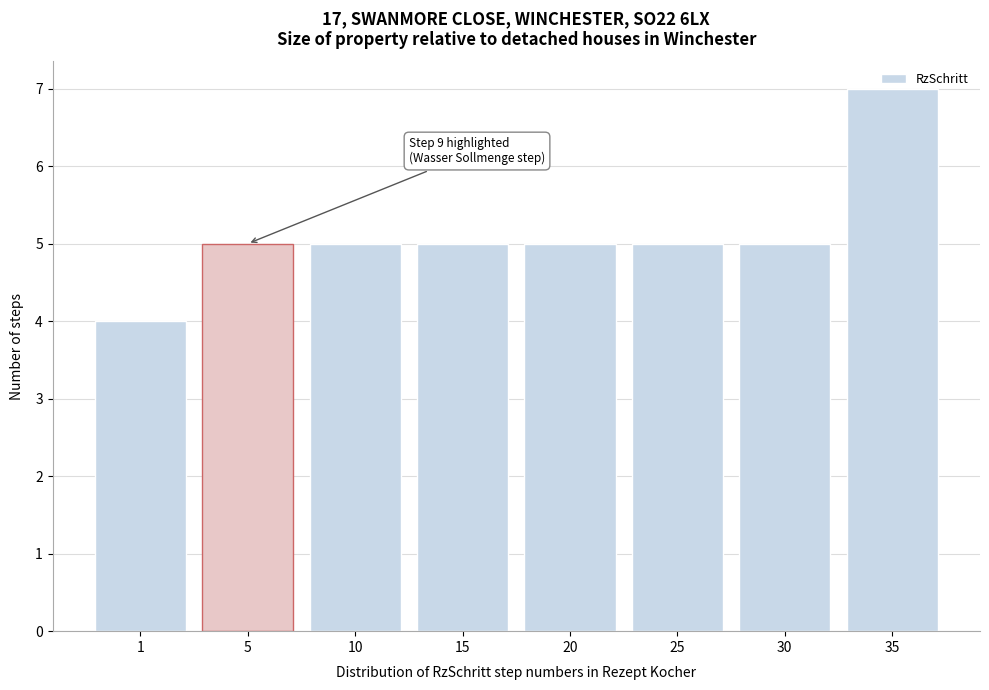

What is the ratio of the value at 20 to the value at 10?

1.0